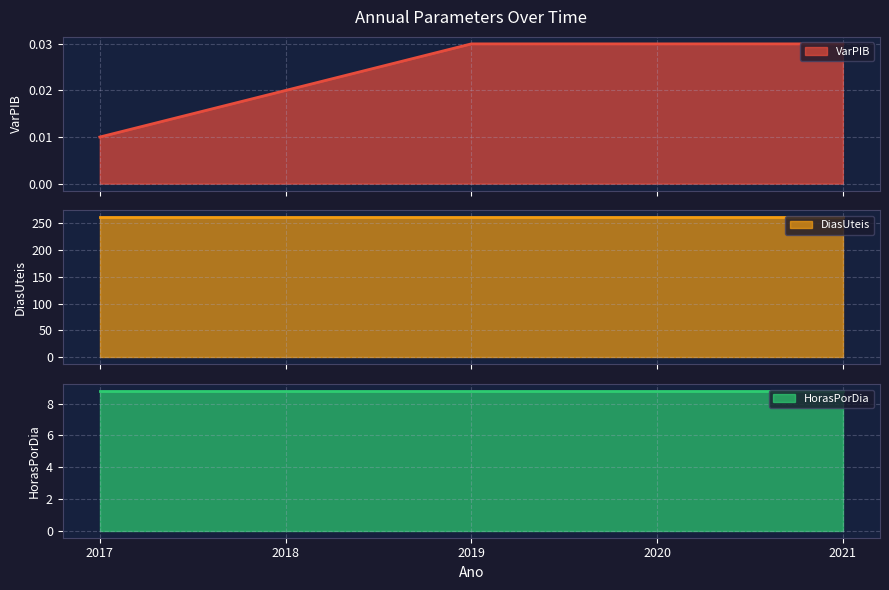

What is the sum of all VarPIB values?

0.1